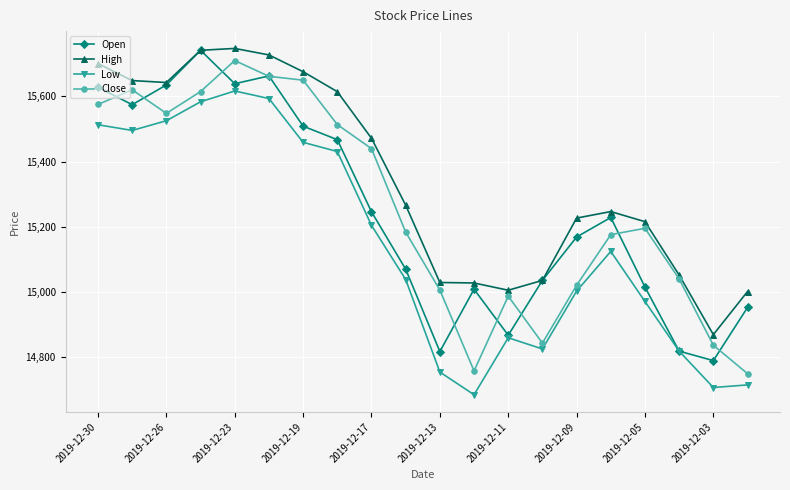

What is the minimum value shown in the chart?

14684.7